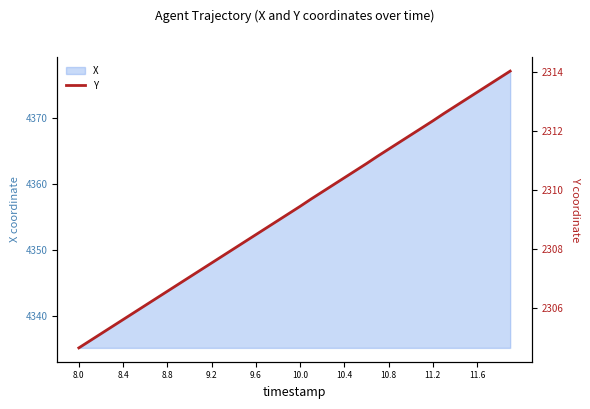

Is it true that X equals 5660.8 at 8.4?

False